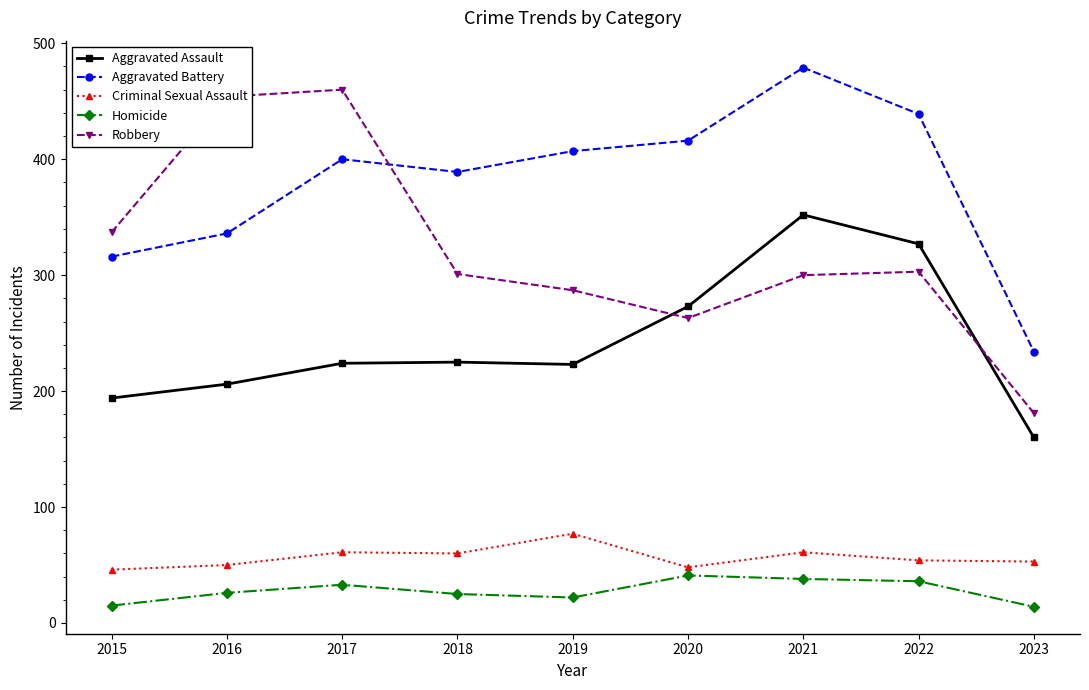

What is the difference between the second highest and minimum values in the Criminal Sexual Assault series?

15